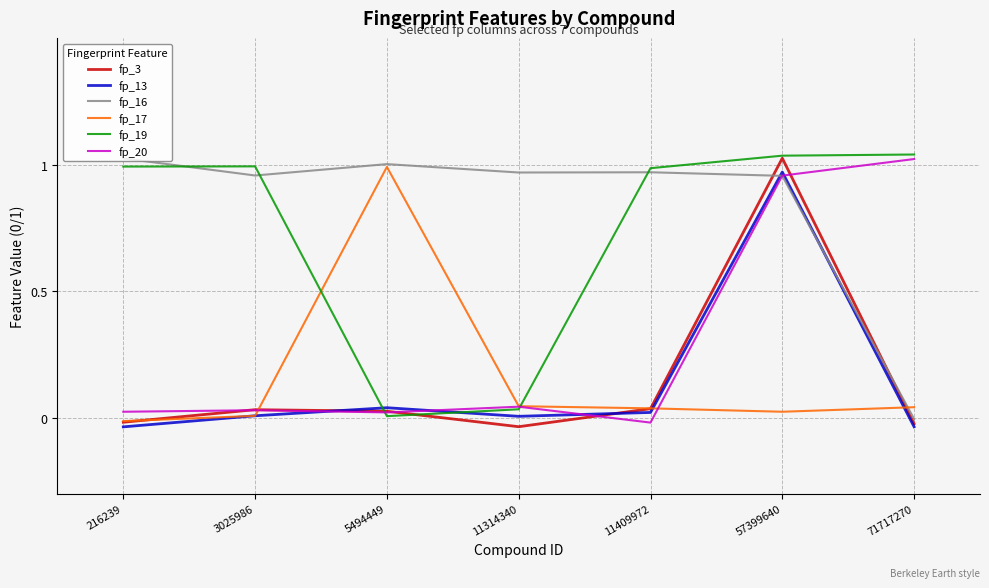

What is the difference between the maximum and second lowest values in the fp_19 series?

1.0